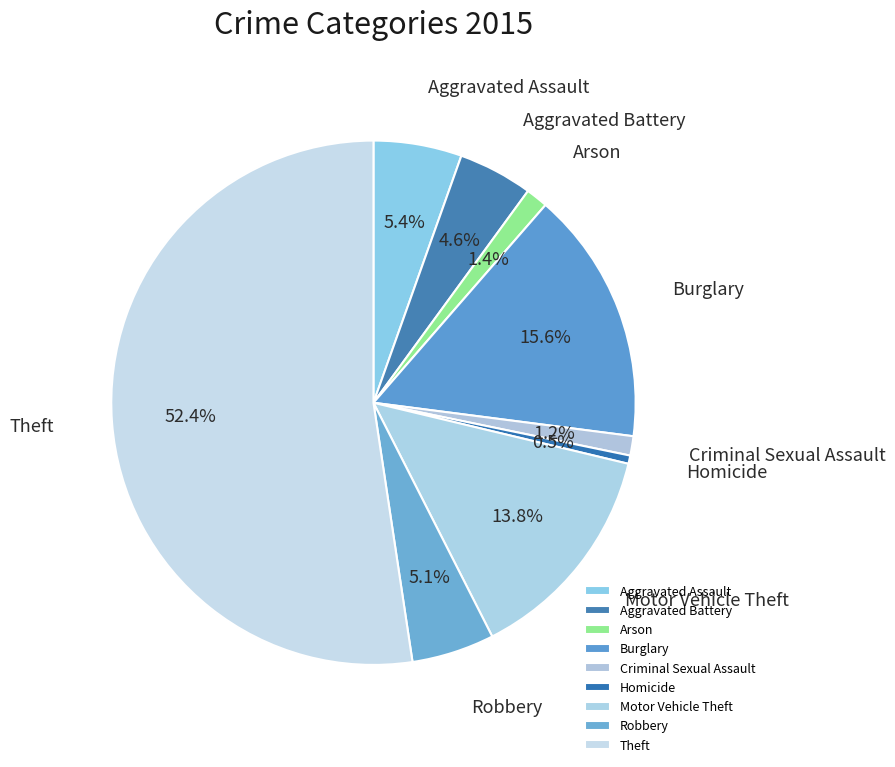

Which category has the biggest portion of the pie?

Theft